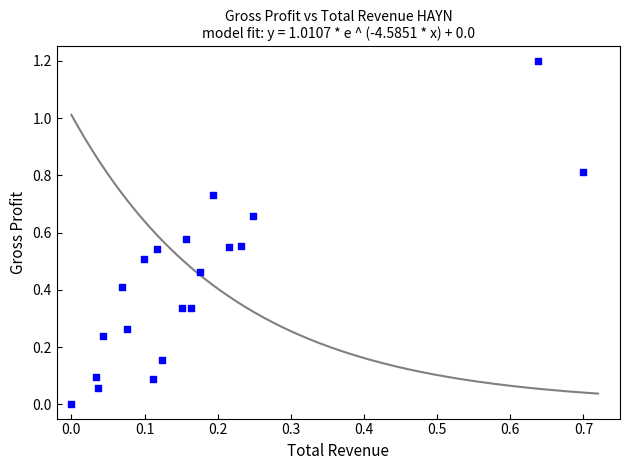

What is the range of Y values (max minus min)?

1.2